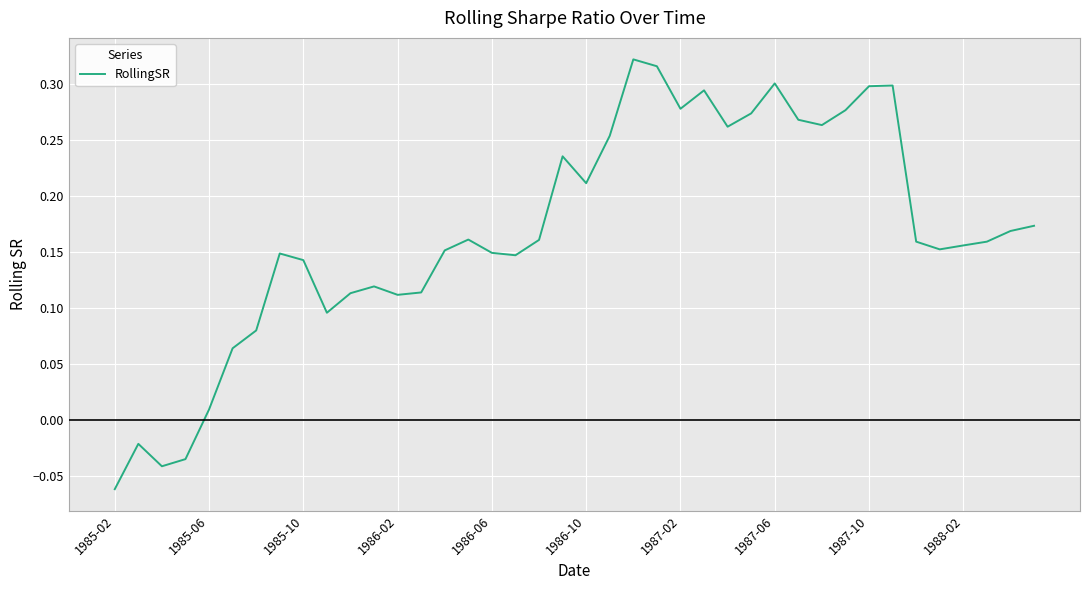

What is the difference between the maximum and minimum values?

0.4